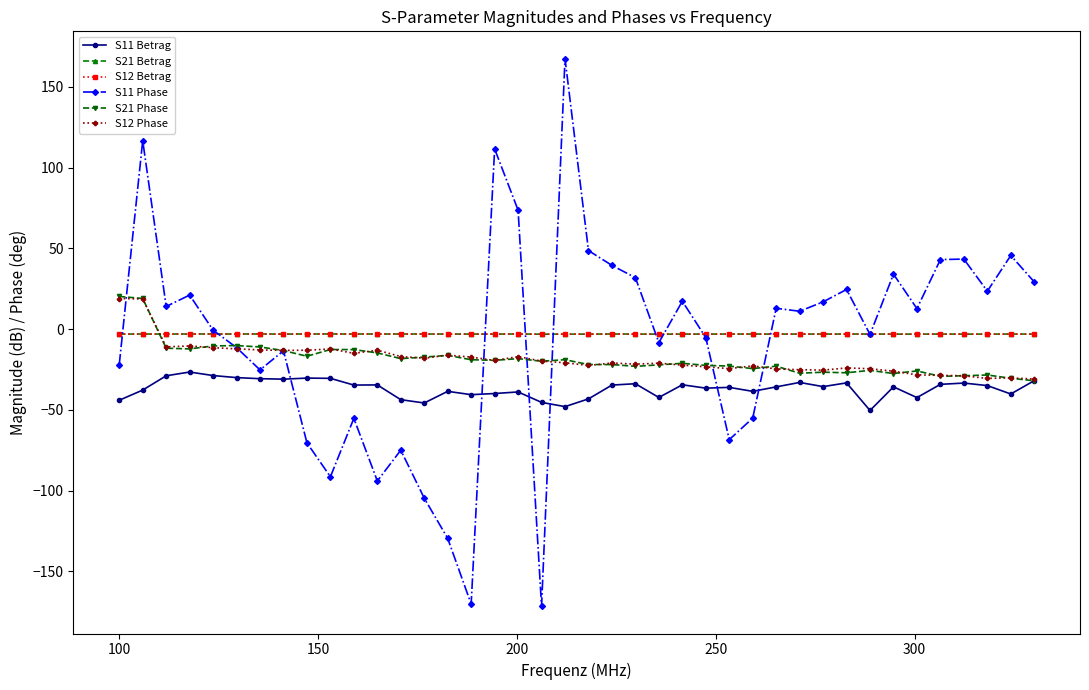

True or false: S12 Betrag and S11 Betrag cross at least once.

False